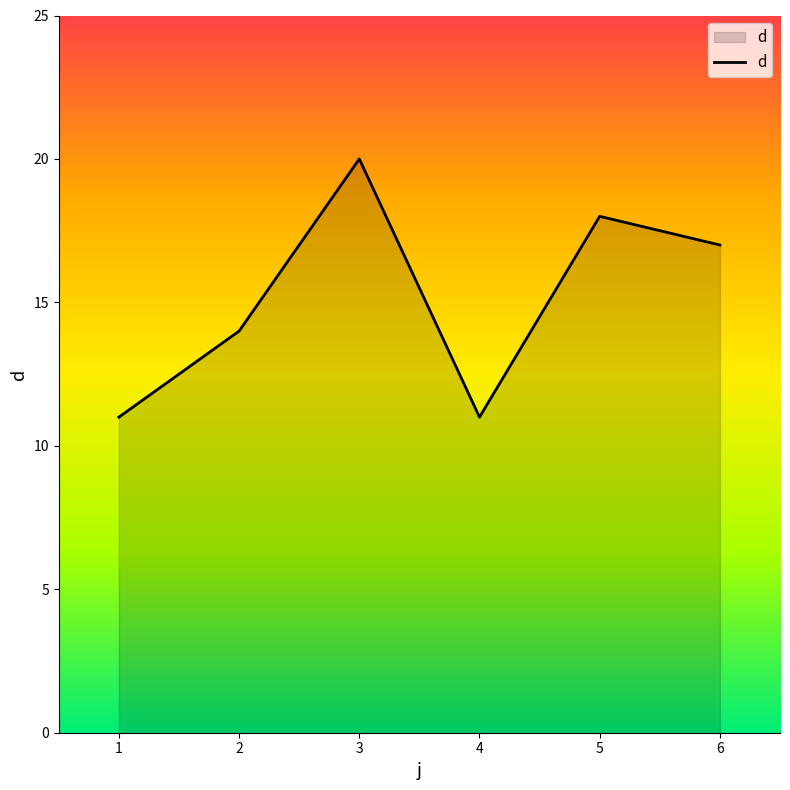

True or false: the data has more than 2 interior local peaks.

False